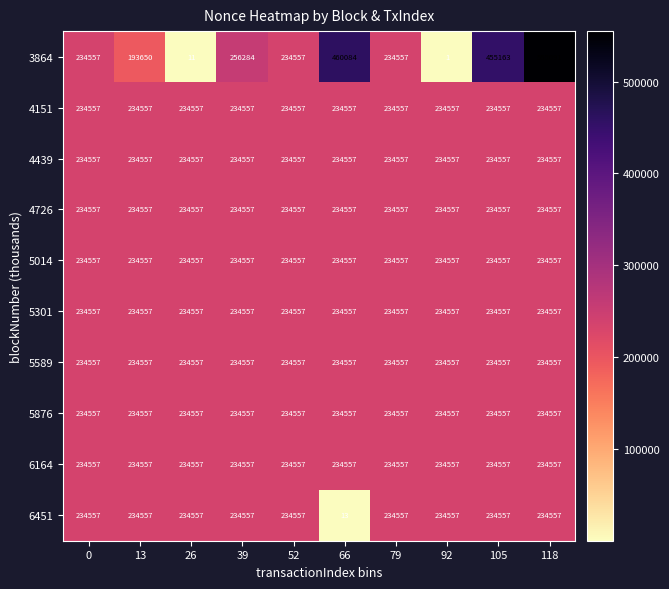

The value of 3864 at 92 is 2. True or false?

False